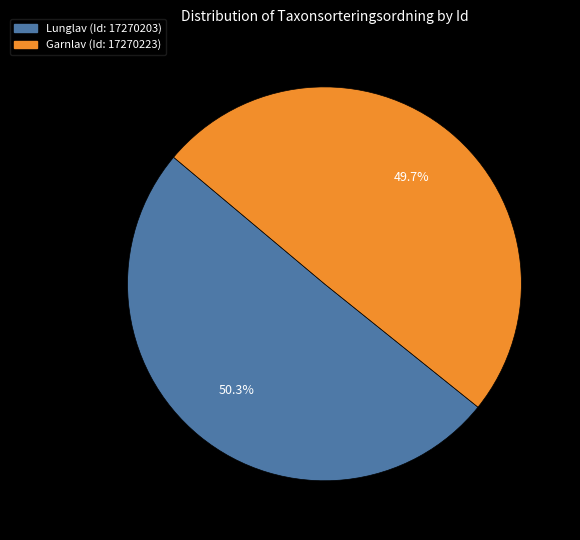

Does any single category account for the majority?

Yes